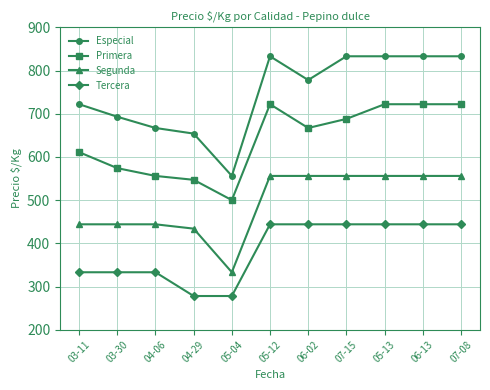

Rank the series by their average value, from highest to lowest.

Especial, Primera, Segunda, Tercera